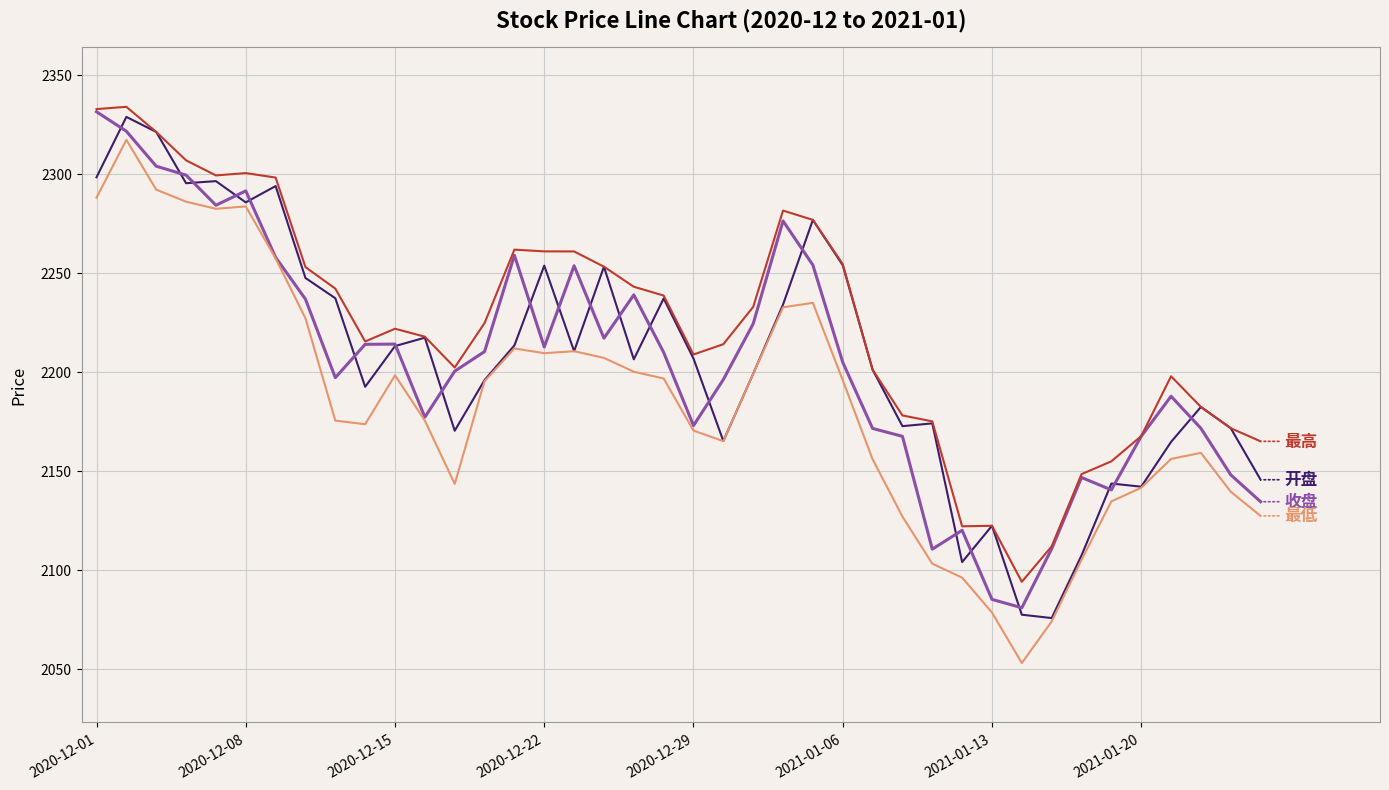

What is the greatest value displayed?

2334.0